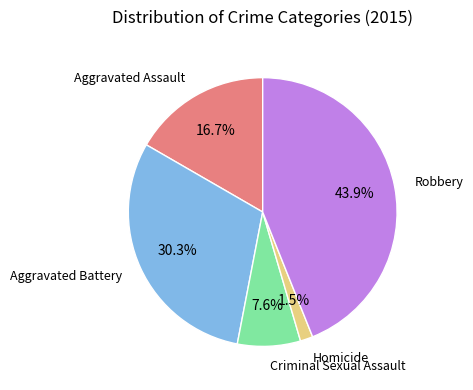

Does any single category account for the majority?

No